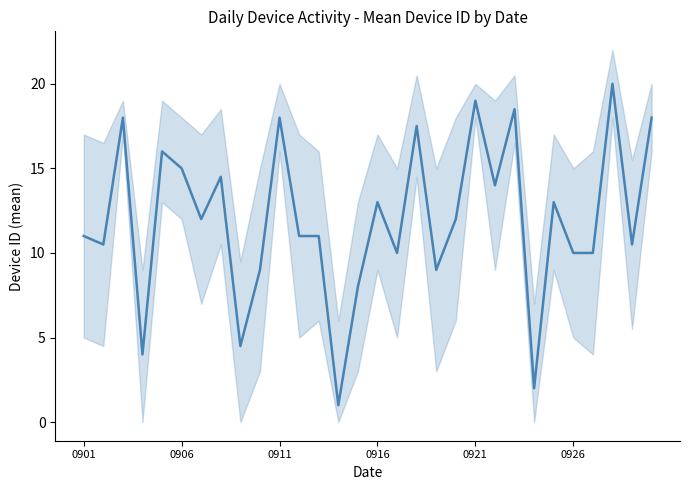

Reading left to right, extract all data points from this chart.

11.0	10.5	18.0	4.0	16.0	15.0	12.0	14.5	4.5	9.0	18.0	11.0	11.0	1.0	8.0	13.0	10.0	17.5	9.0	12.0	19.0	14.0	18.5	2.0	13.0	10.0	10.0	20.0	10.5	18.0